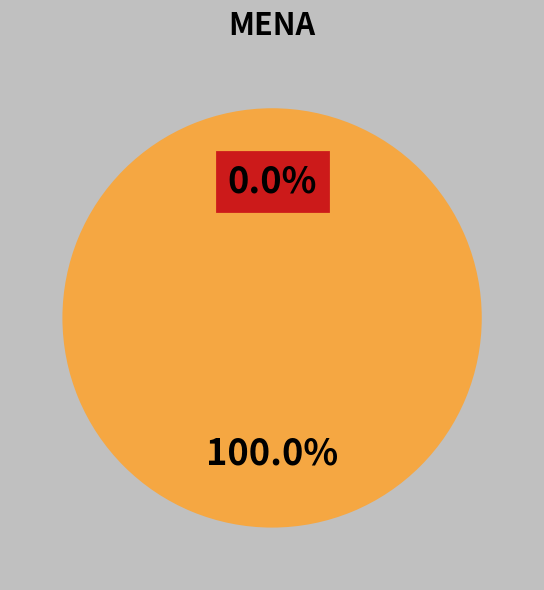

Is there any slice that represents more than half of the pie?

Yes